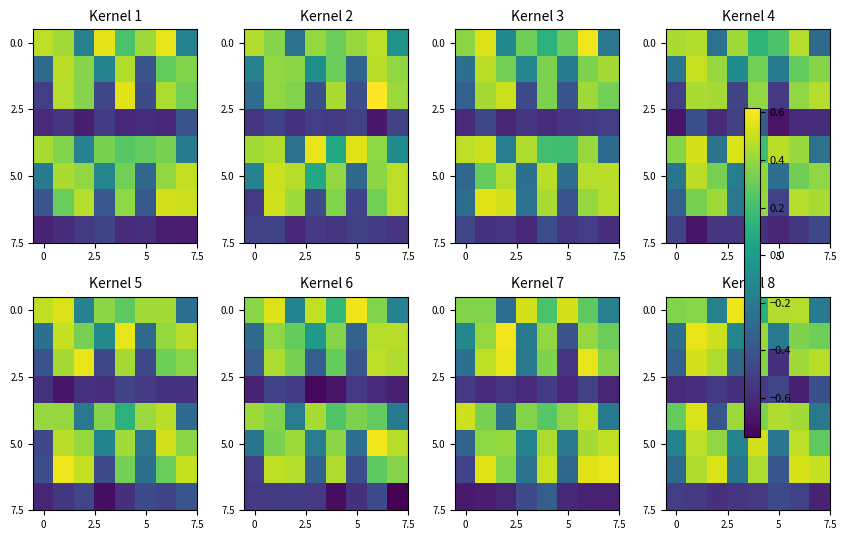

How many values in the 0.0 series are below 0?

2